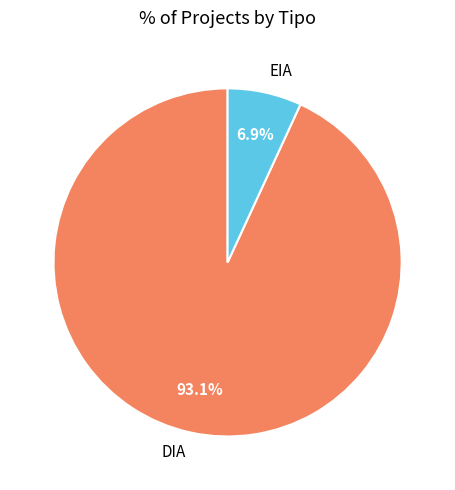

What percentage is the DIA slice, to the nearest percent?

93%